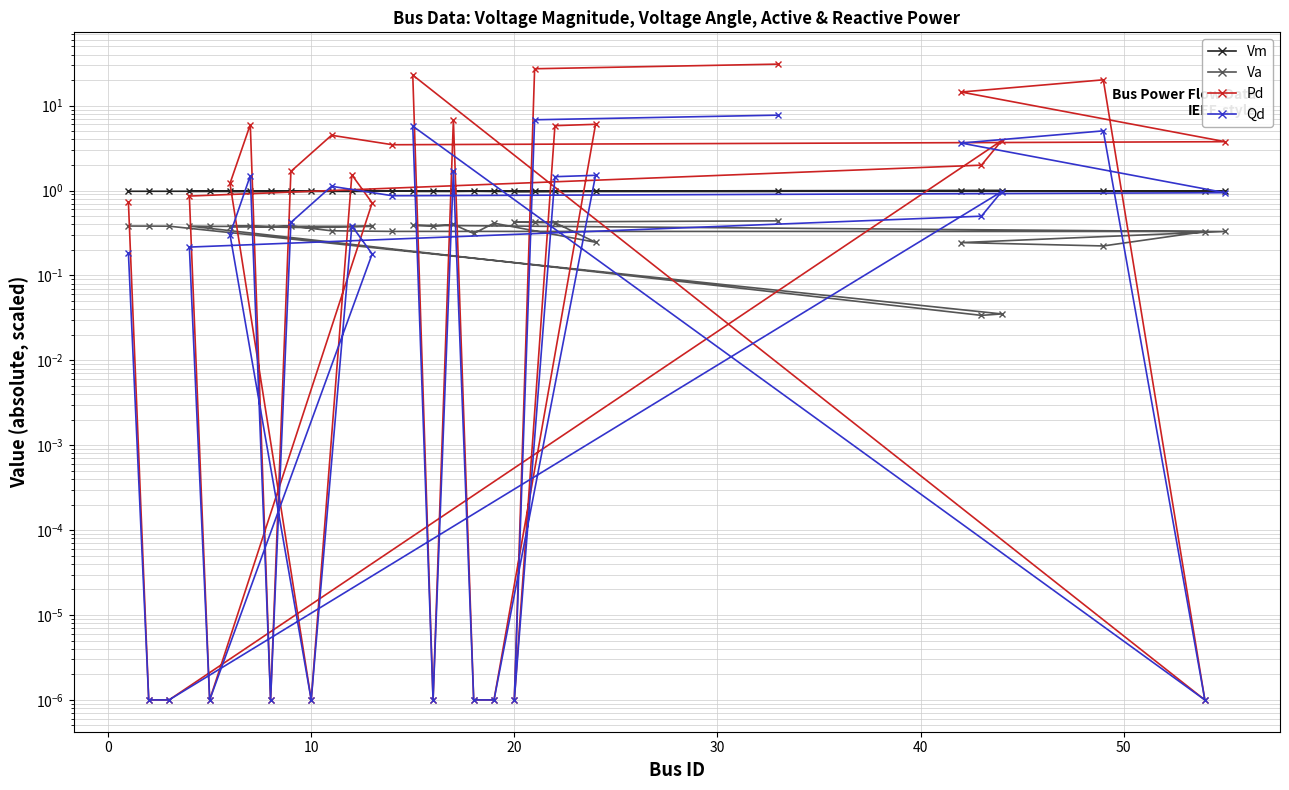

What is the sum of all Pd values?

164.4